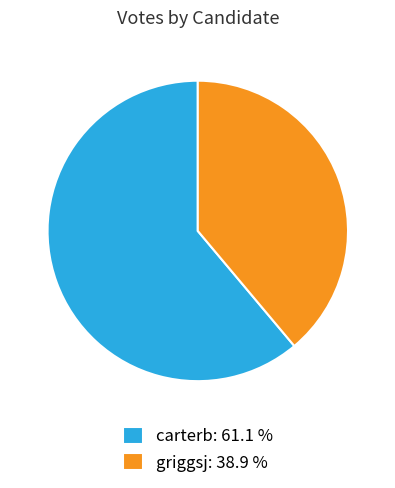

Is there a majority slice in this chart?

Yes